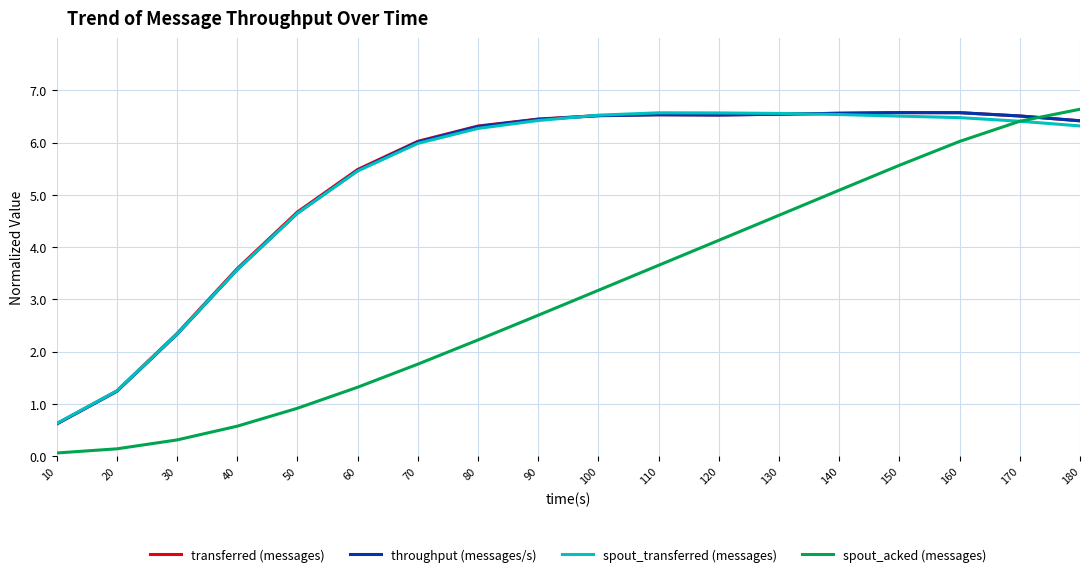

What is the difference between the second highest and second lowest values in the spout_acked (messages) series?

6.3